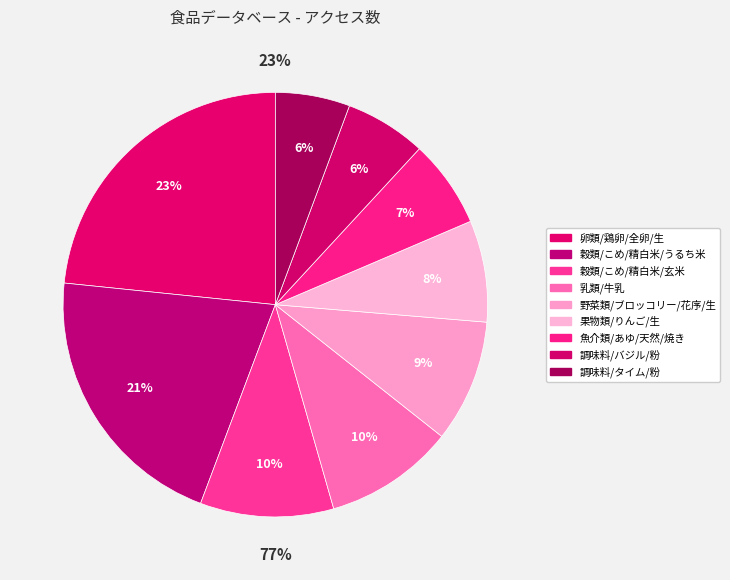

What is the largest slice in the pie chart?

卵類/鶏卵/全卵/生